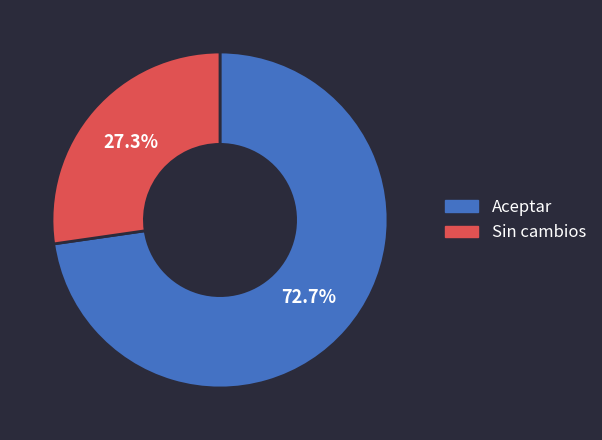

Is there any slice that represents more than half of the pie?

Yes